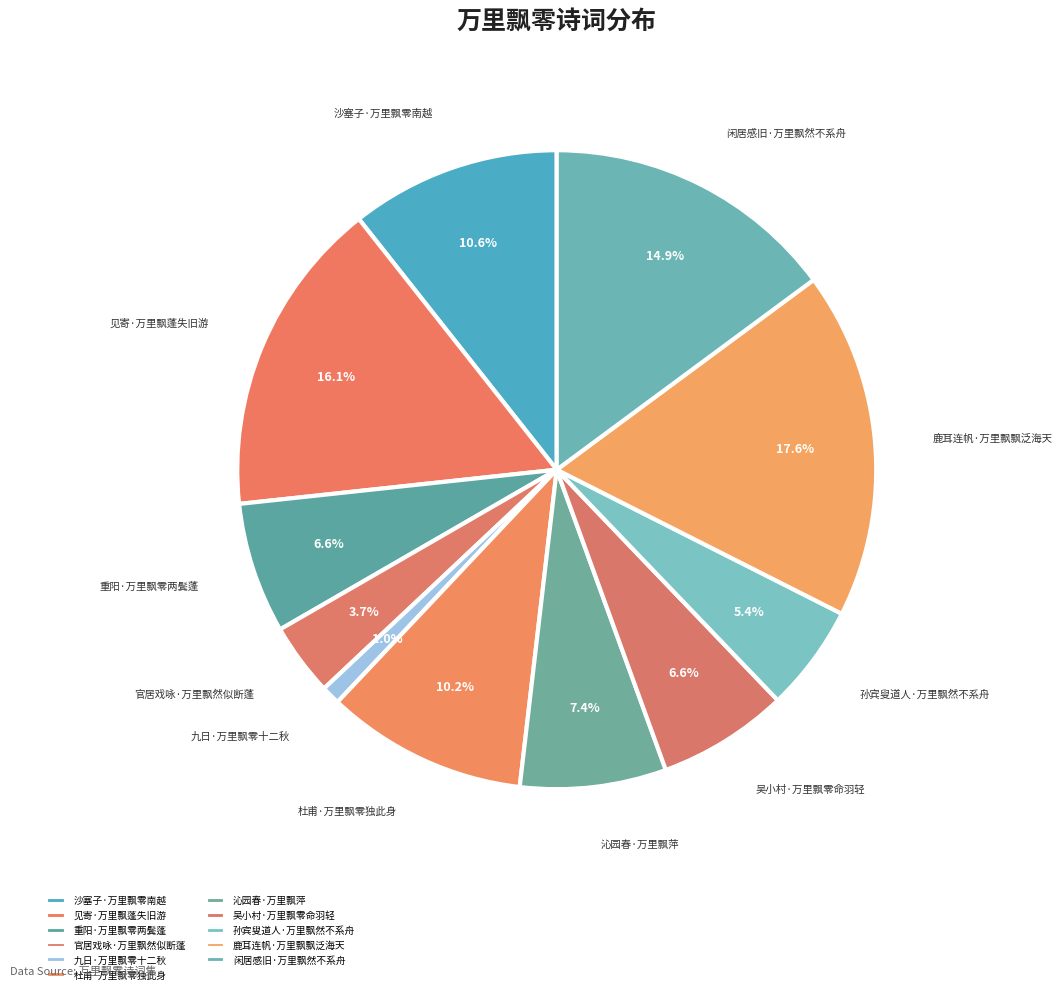

To the nearest percent, what is the combined percentage of 沁园春·万里飘萍 and 沙塞子·万里飘零南越?

18%